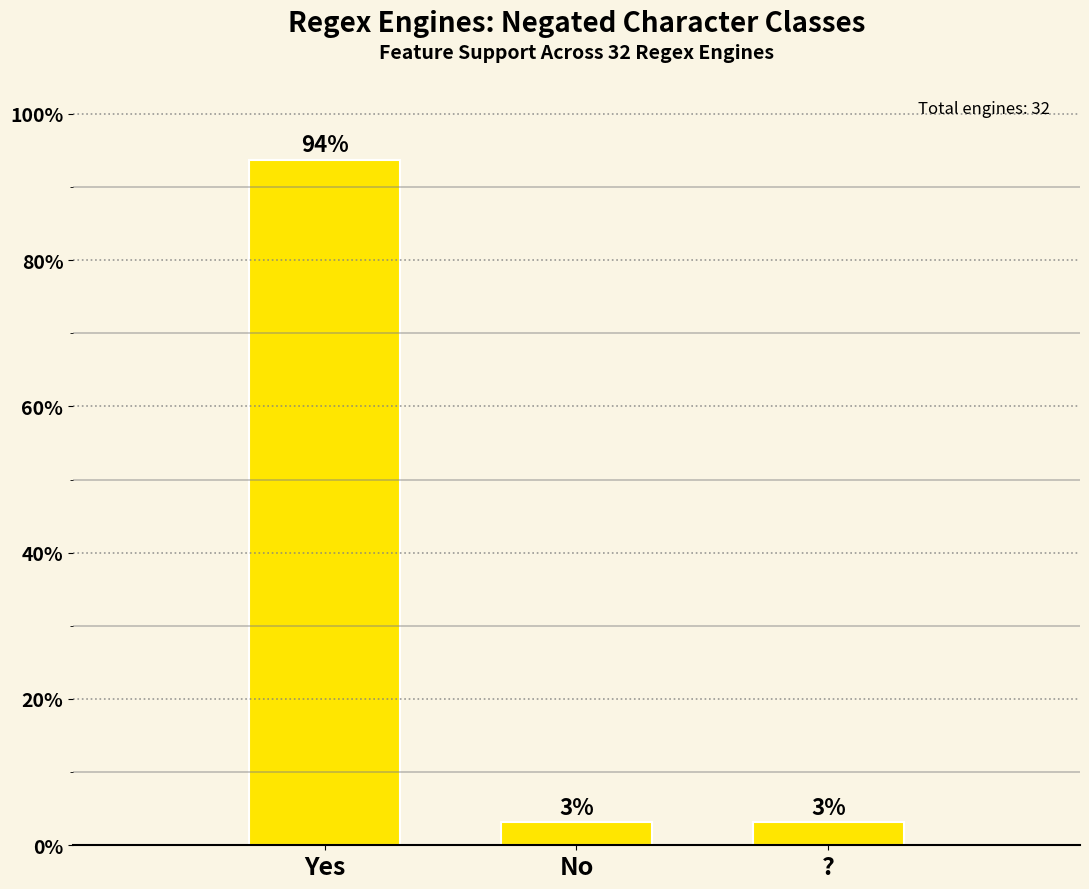

How many bars are there in total?

3